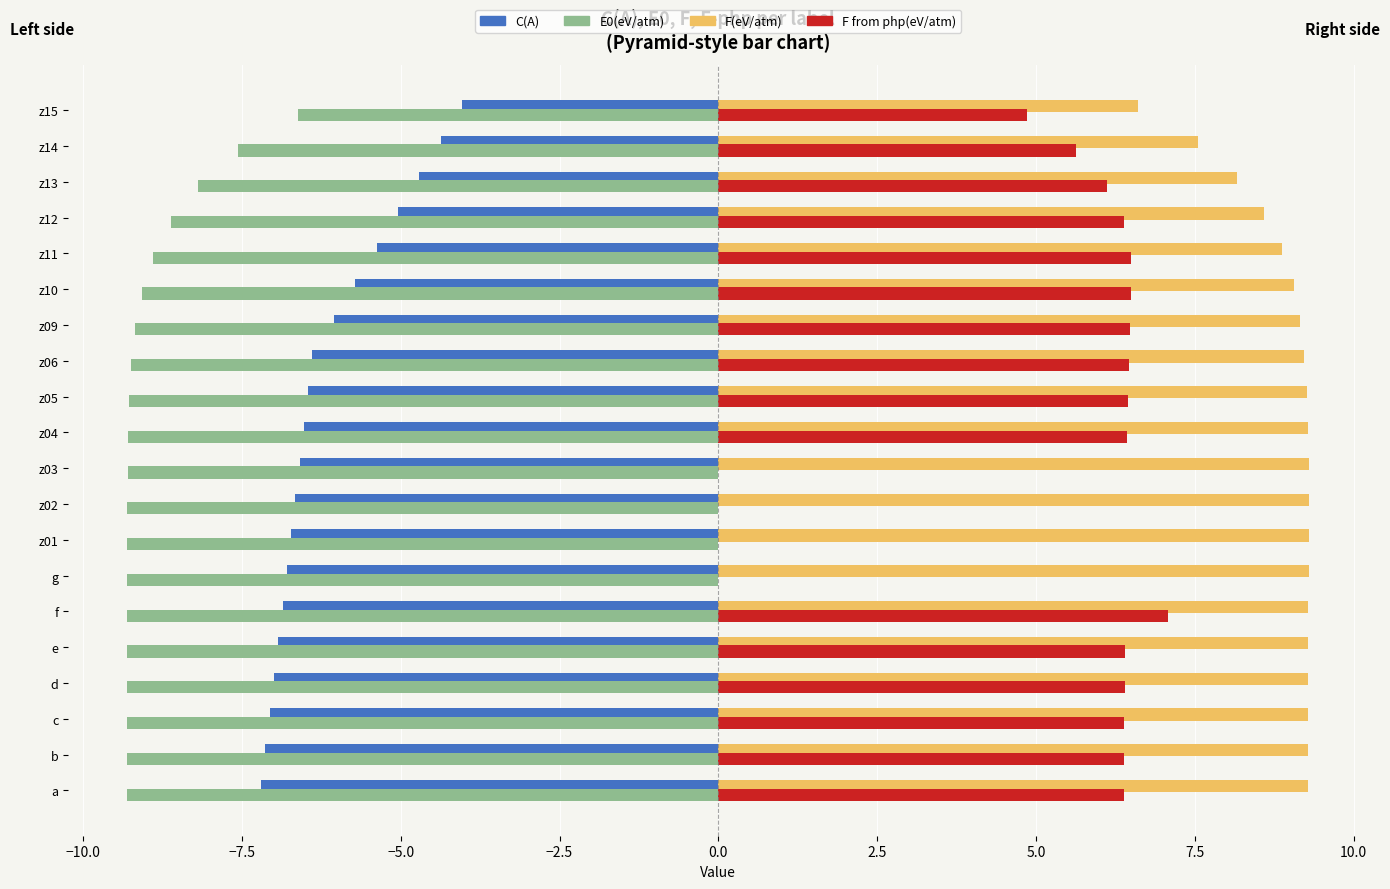

What is the greatest value displayed?

9.3